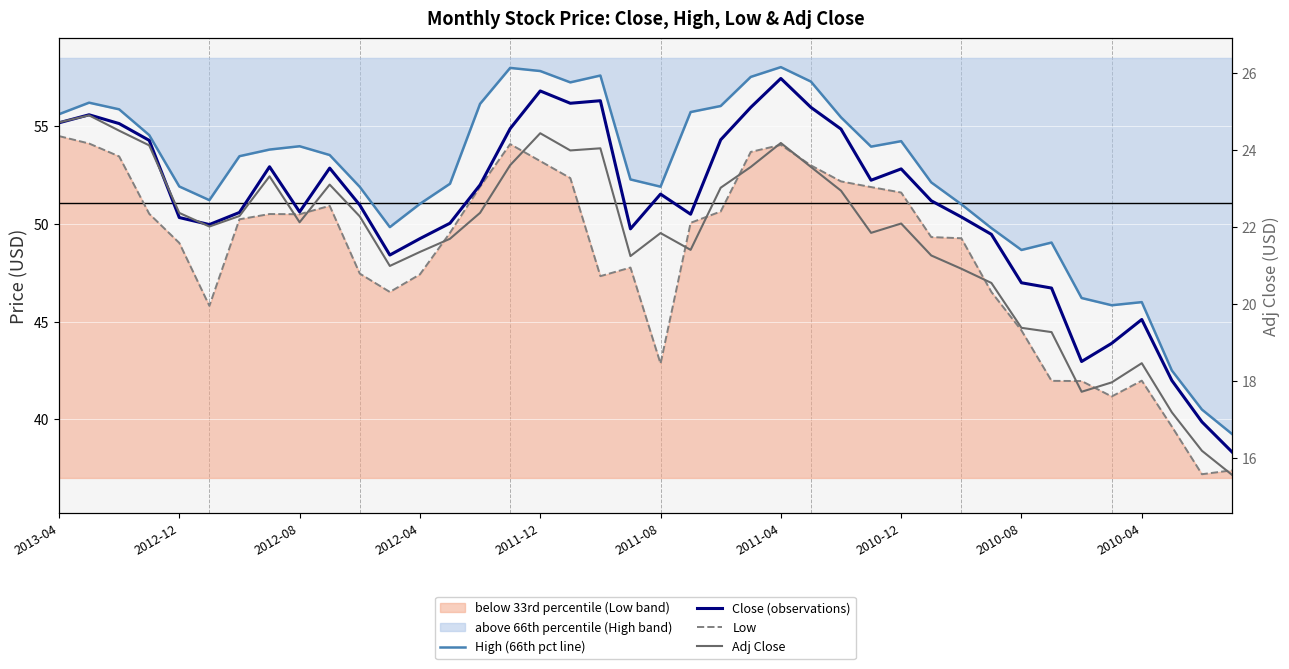

Between 2013-04 and 29, which series saw the biggest shift?

Low